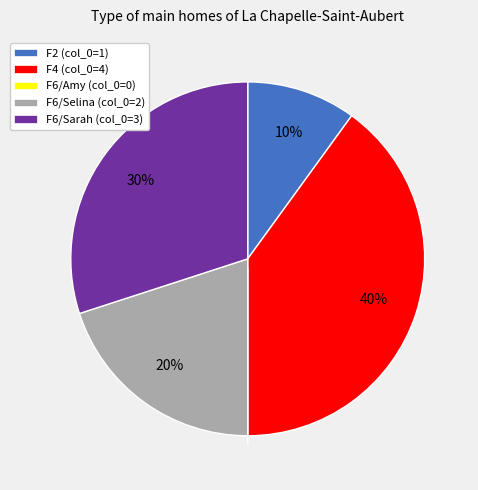

Does any single category account for the majority?

No